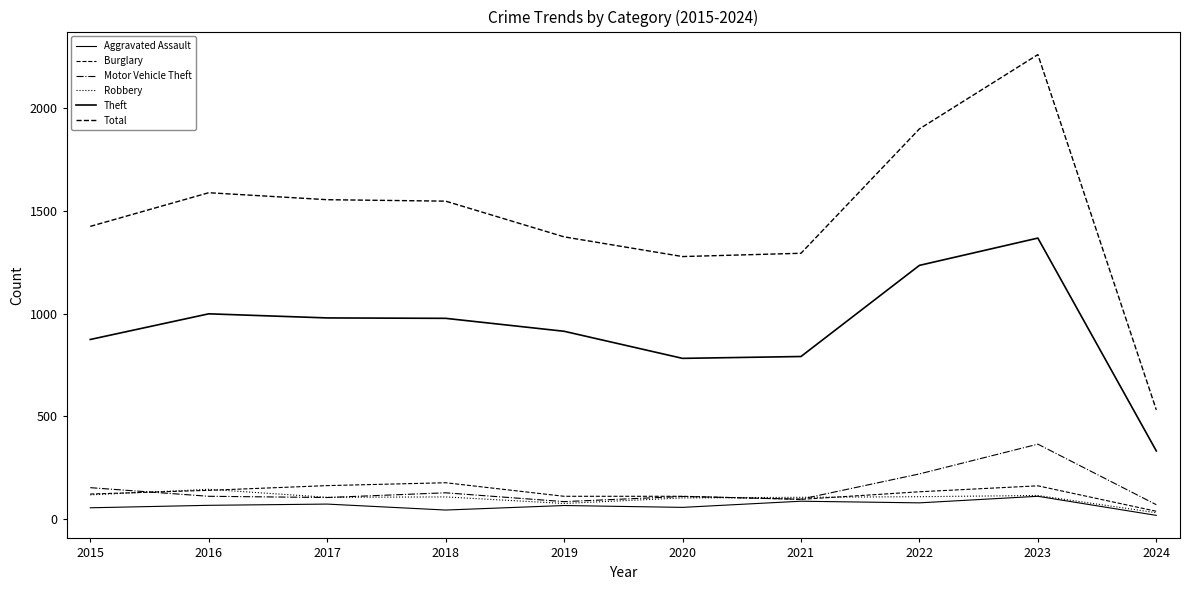

At which category does Theft reach its first local peak?

2016